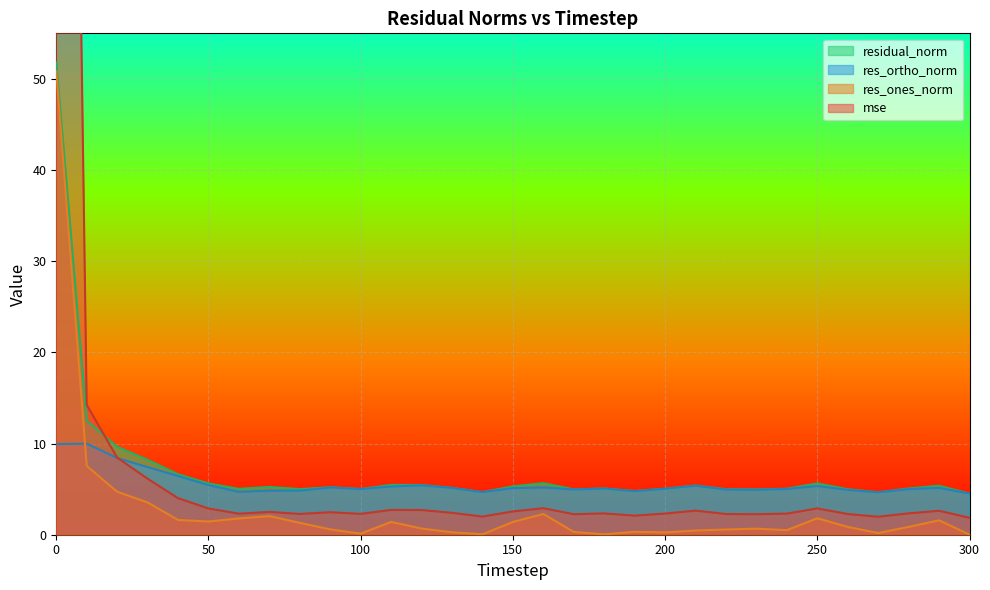

Reading right to left, transcribe all the data shown in this chart.

mse: 1.9	2.6	2.3	2.0	2.3	2.9	2.3	2.2	2.3	2.6	2.3	2.1	2.3	2.2	2.9	2.6	2.0	2.4	2.7	2.7	2.3	2.5	2.3	2.5	2.3	2.9	4.0	6.1	8.5	14.2	244.0
res_ones_norm: 0.0	1.6	0.9	0.2	0.9	1.8	0.5	0.7	0.6	0.5	0.3	0.3	0.0	0.3	2.3	1.4	0.0	0.3	0.7	1.4	0.1	0.6	1.3	2.0	1.8	1.5	1.6	3.5	4.7	7.5	50.8
res_ortho_norm: 4.5	5.1	5.0	4.7	4.9	5.3	5.0	4.9	5.0	5.4	5.0	4.8	5.1	5.0	5.2	5.1	4.7	5.1	5.4	5.3	5.0	5.2	4.8	4.8	4.7	5.4	6.4	7.4	8.4	10.0	9.9
residual_norm: 4.5	5.4	5.1	4.7	5.0	5.6	5.0	5.0	5.0	5.4	5.0	4.8	5.1	5.0	5.7	5.3	4.7	5.1	5.5	5.5	5.0	5.2	5.0	5.2	5.0	5.6	6.6	8.2	9.6	12.5	51.8